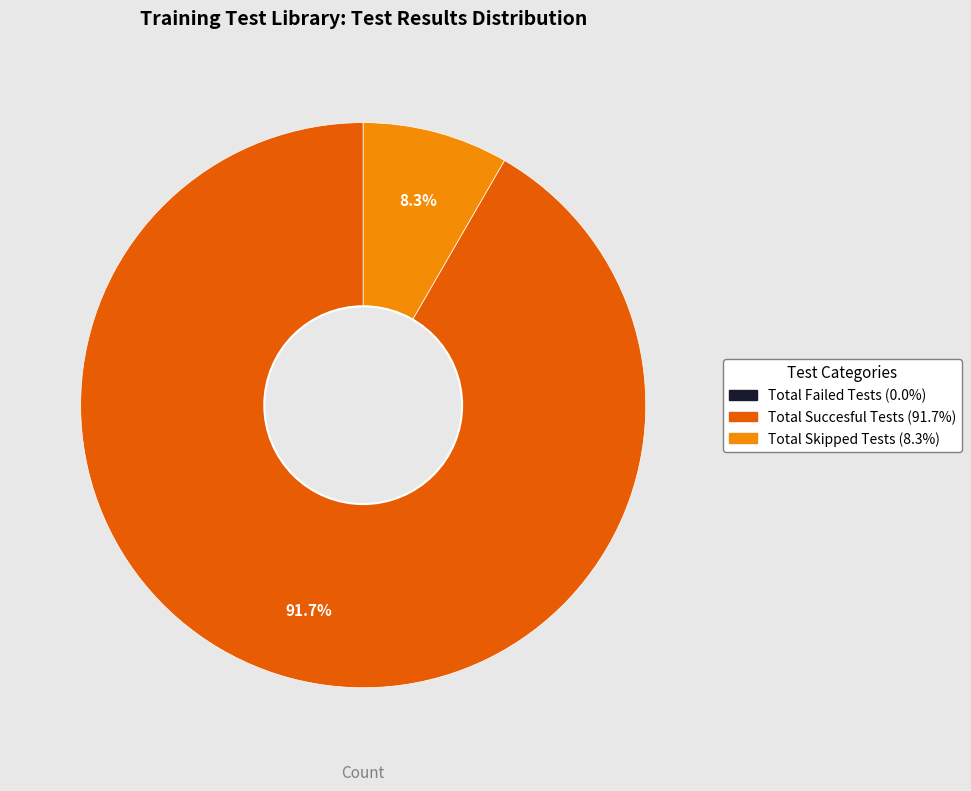

Does any single category account for the majority?

Yes